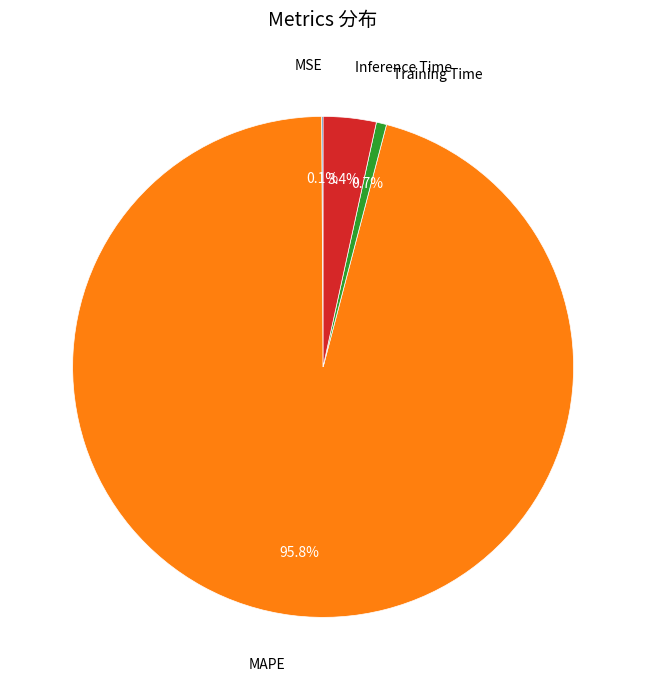

Which has a higher value, Inference Time or Training Time?

Inference Time